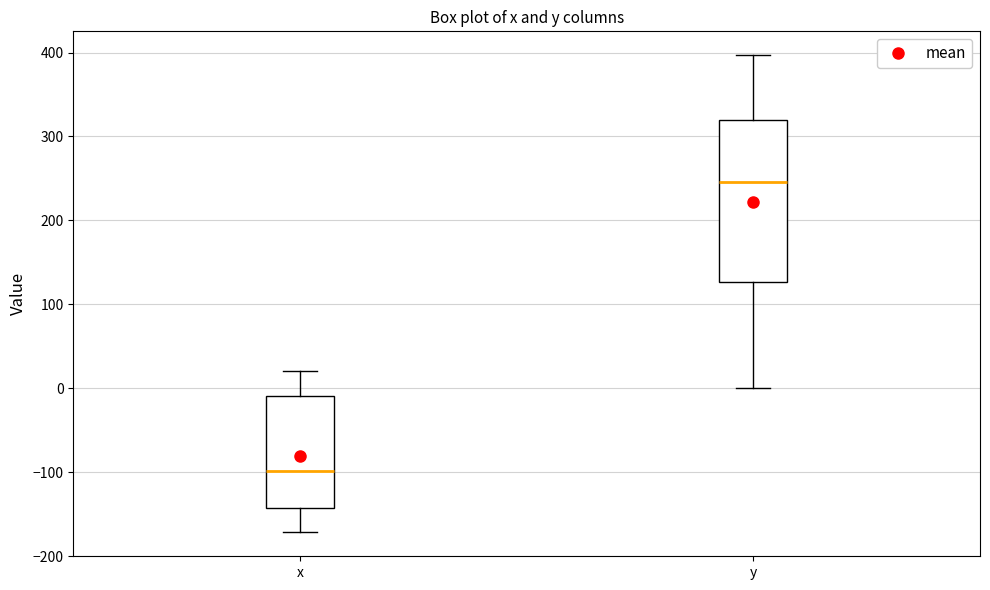

Reading left to right, transcribe this box plot: for each box, give where its median line is, the range the box spans, and where its two whiskers end, as read against the y-axis. The values are not printed on the chart, so give them approximately, as read against the axis.

x: median -100, box -140 to -10, whiskers -170 to 20
y: median 250, box 130 to 320, whiskers 0 to 400